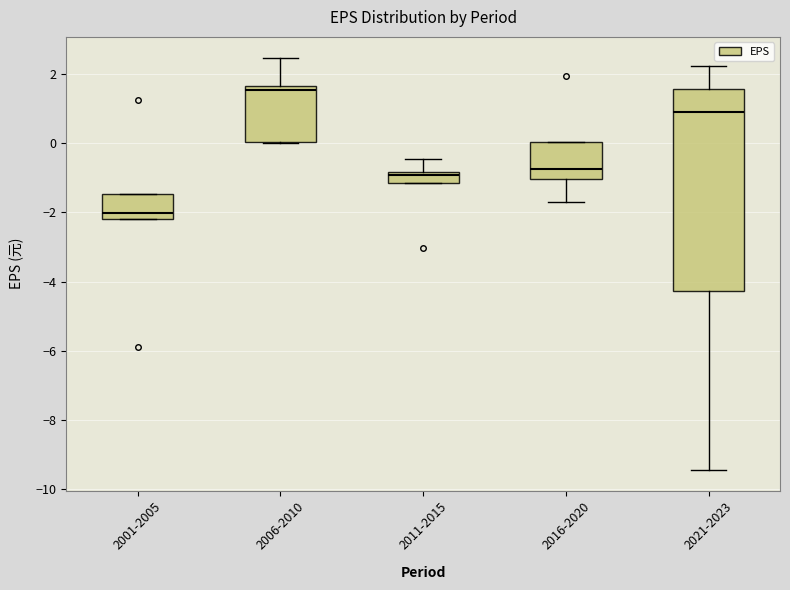

Which box has the highest median line?

2006-2010